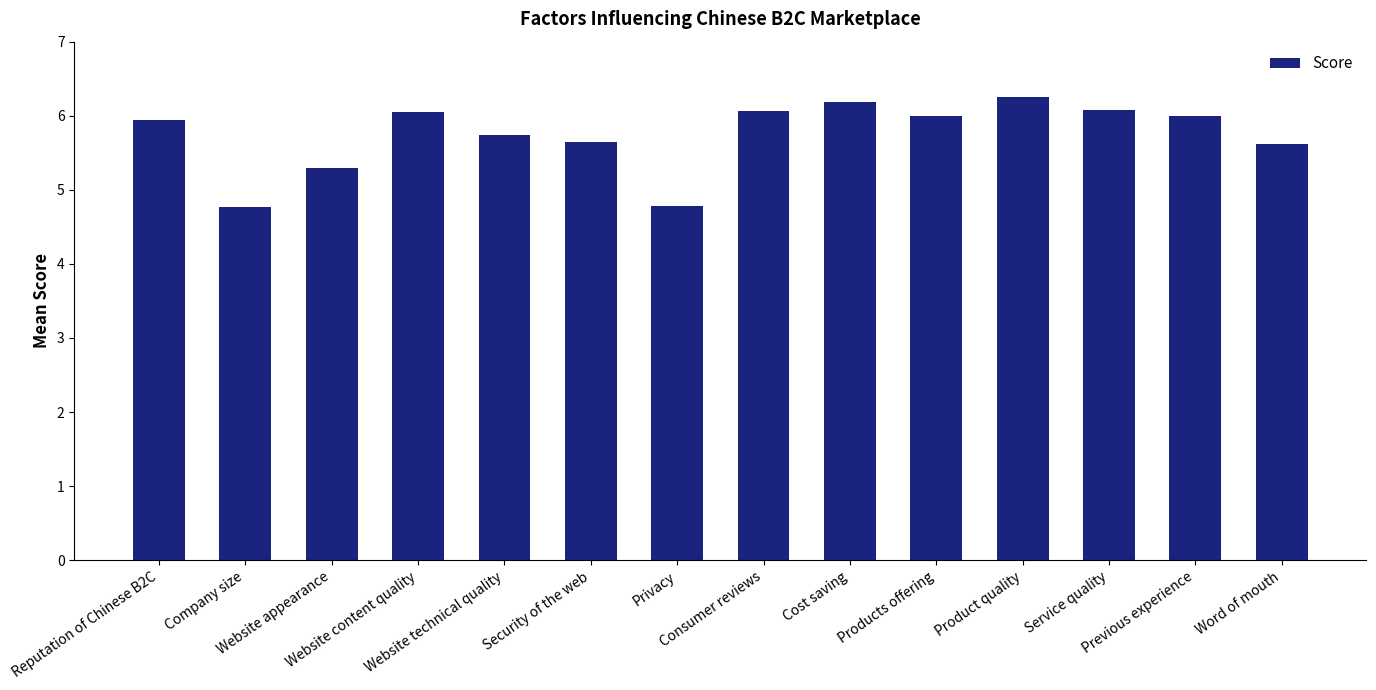

How many bars are there in total?

14